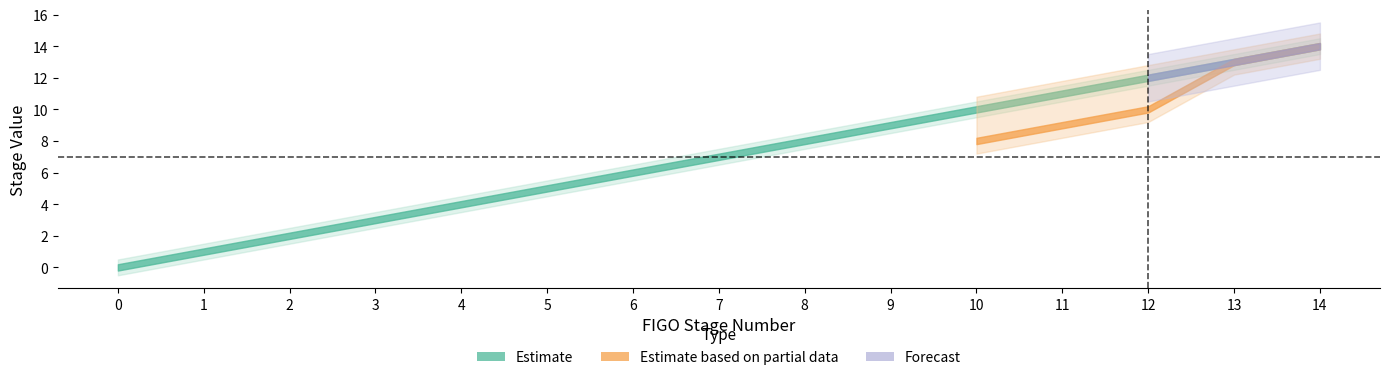

How many series are shown in this chart?

3